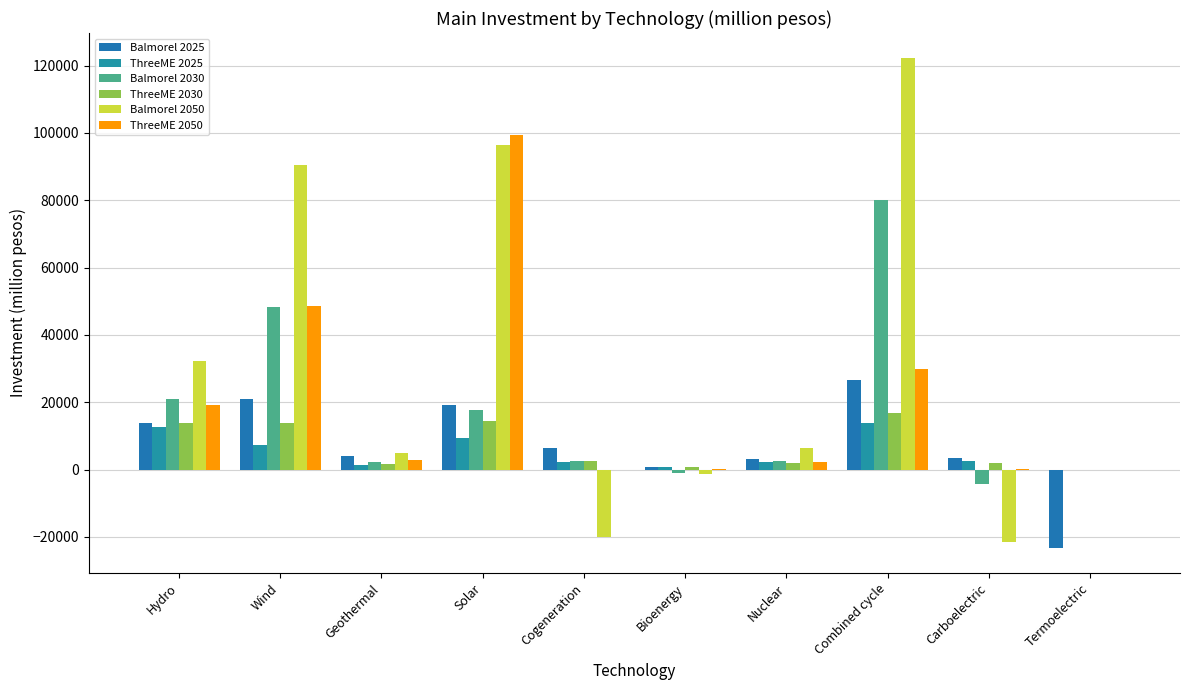

What is the sum of all ThreeME 2050 values?

202182.2